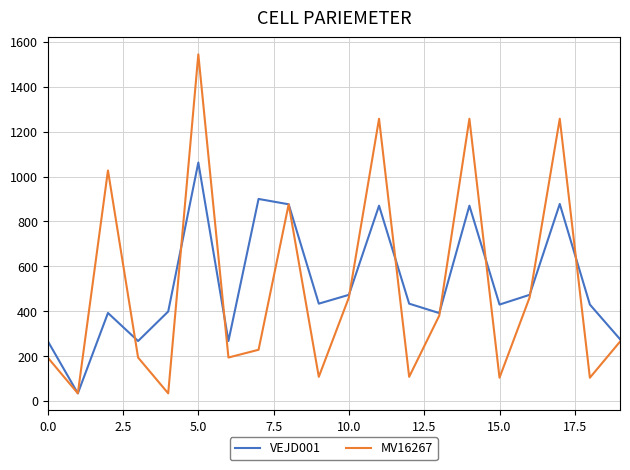

What are all the series names shown in the legend?

VEJD001, MV16267